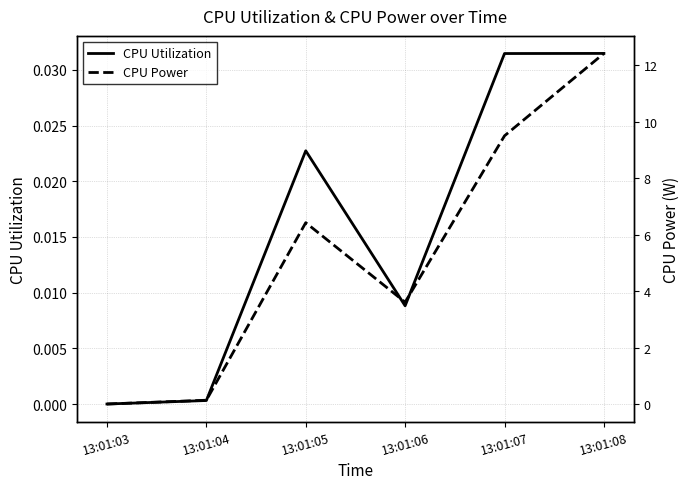

Which category has the highest value in the CPU Power series?

13:01:08